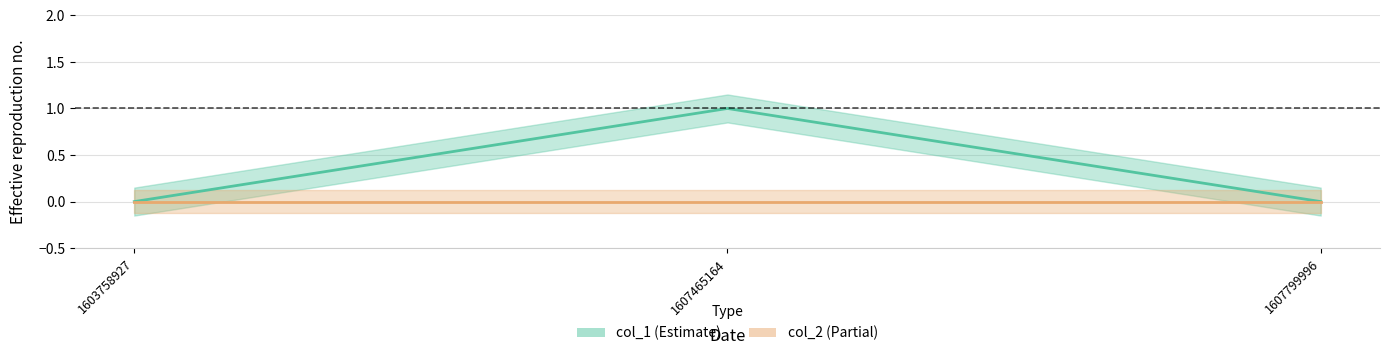

At which category does the chart reach its minimum across all series?

1603758927